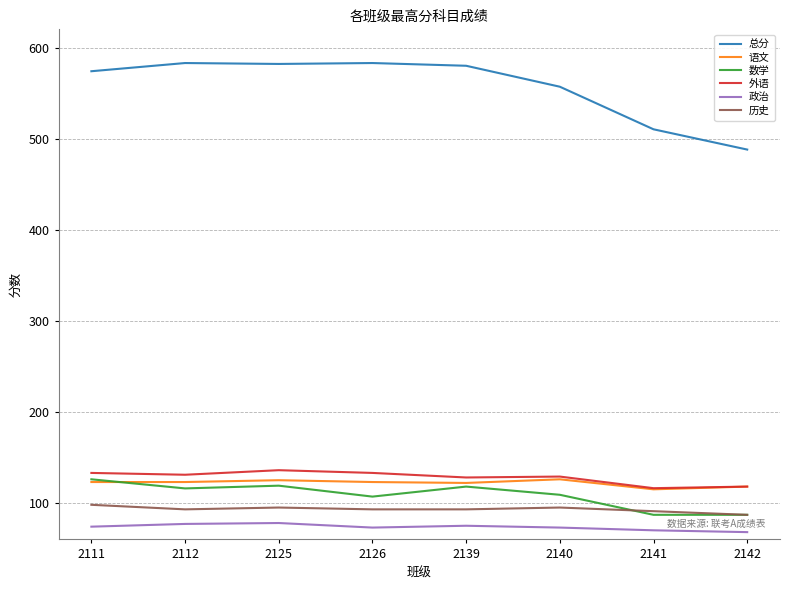

The value of 总分 at 2142 is 488.0. True or false?

True